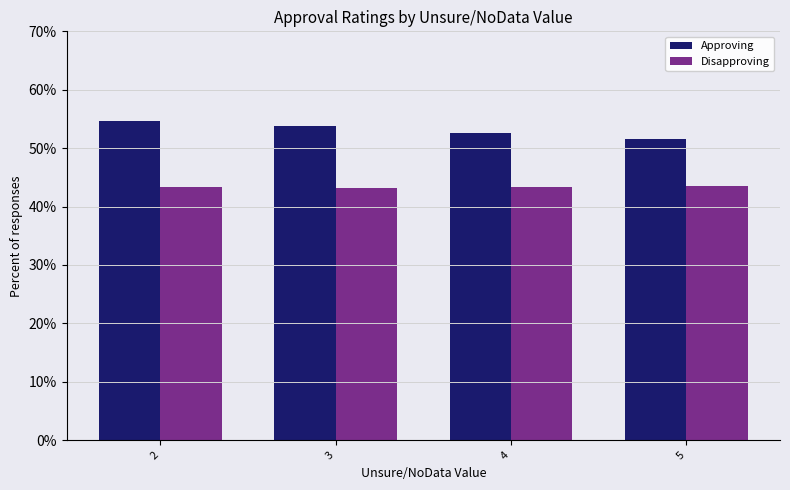

What is the sum of all Disapproving values?

173.4